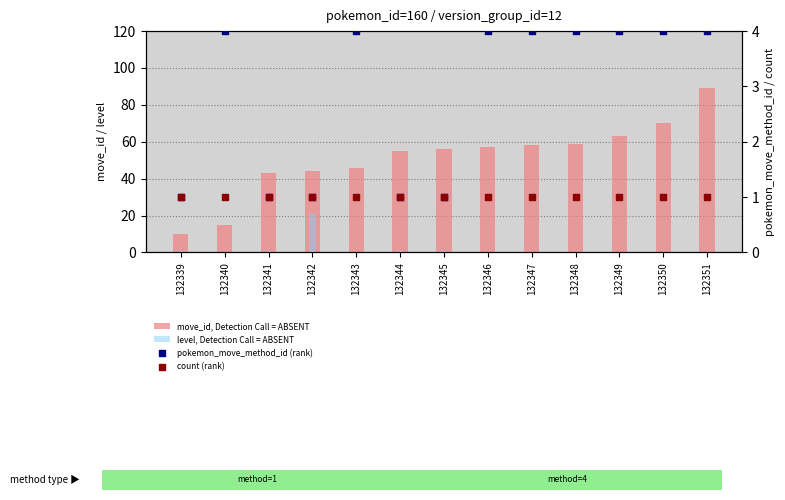

At which category is the sum across all series the highest?

132351